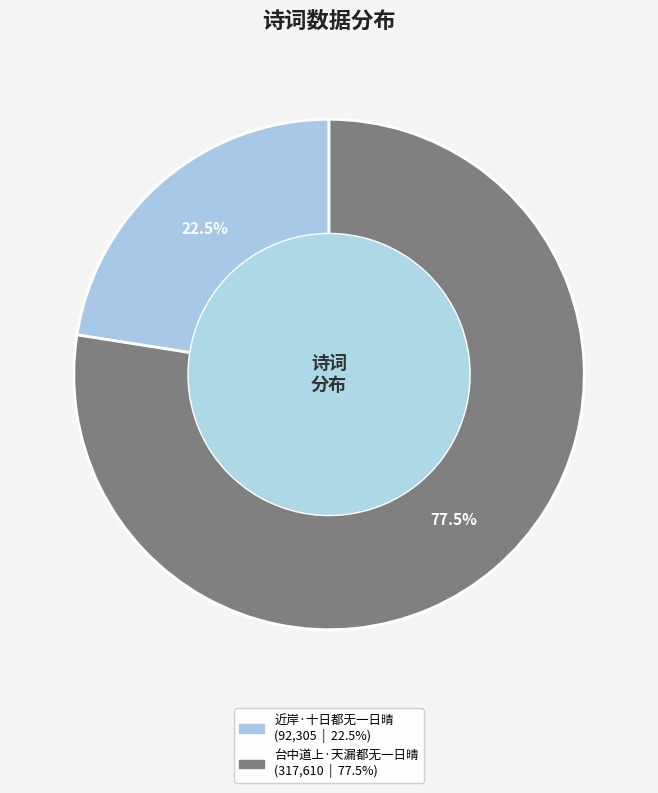

What is the smallest slice in the pie chart?

近岸·十日都无一日晴